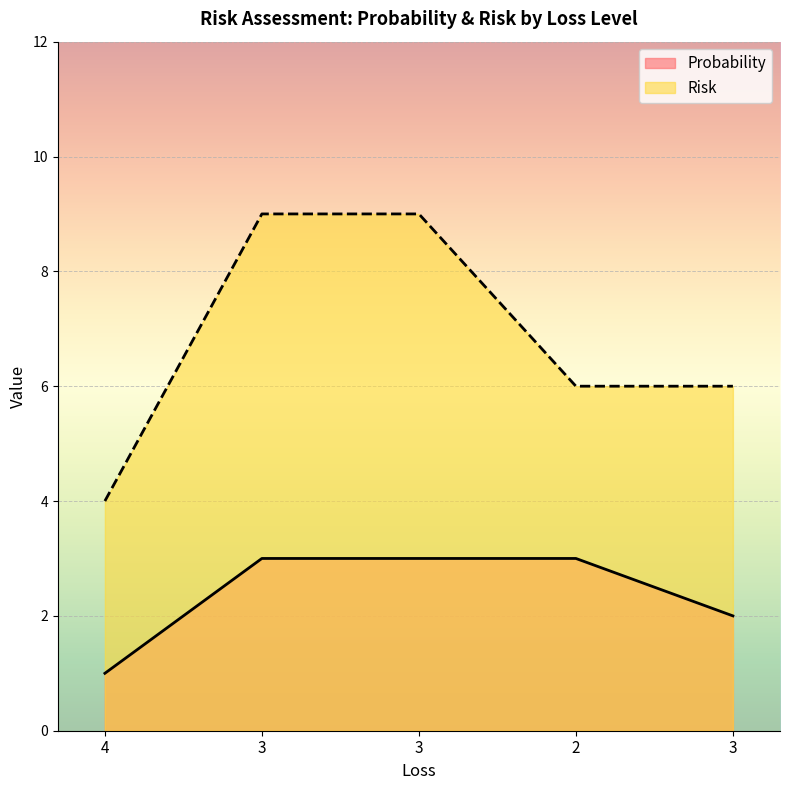

Where does the Risk series first go above 6?

3